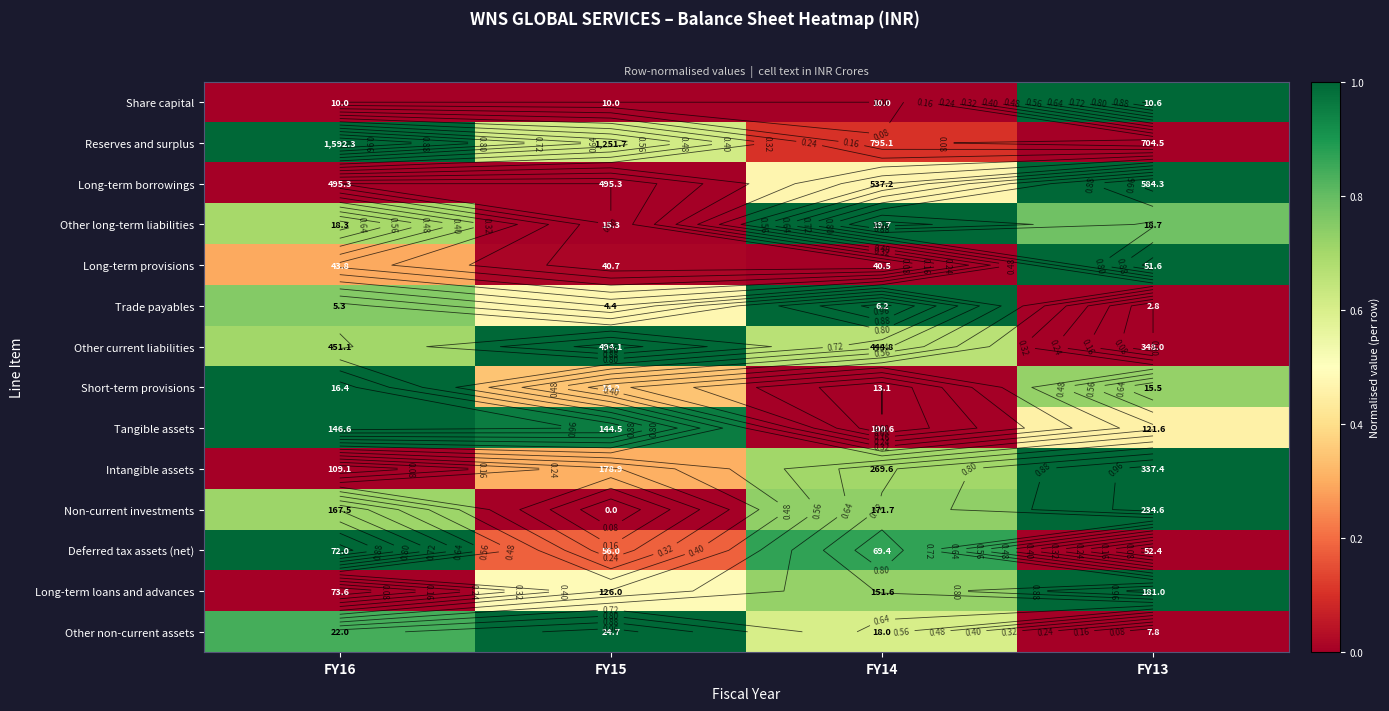

Count the number of data series in this chart.

14